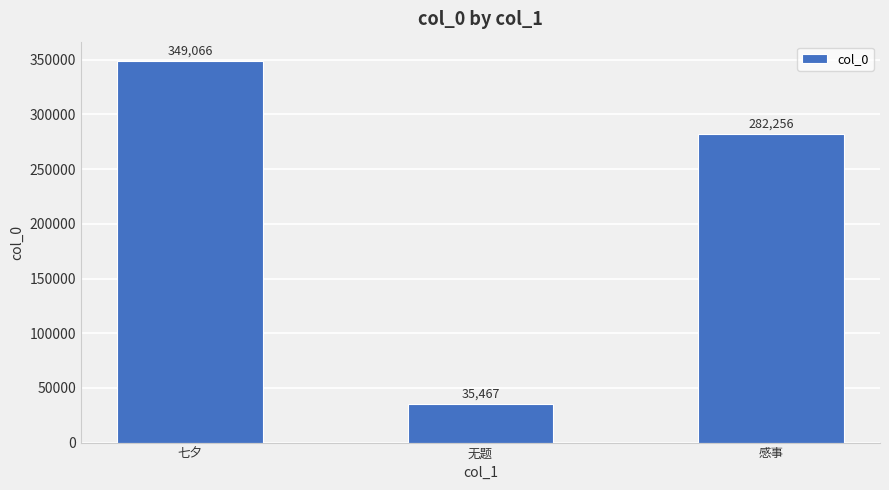

What is the label of the 2nd bar from the right?

无题